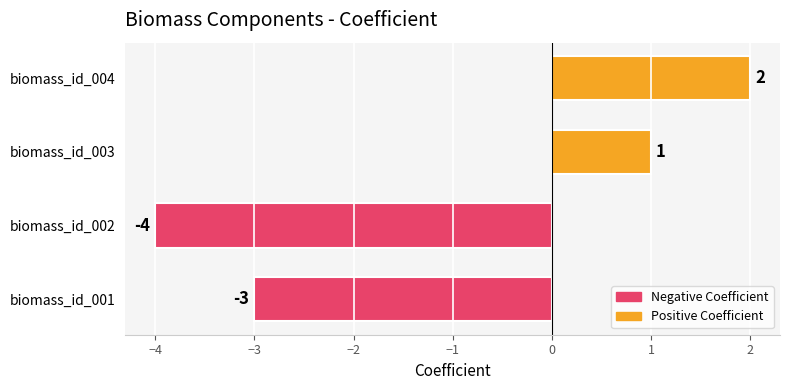

What value does the data have at biomass_id_001?

-3